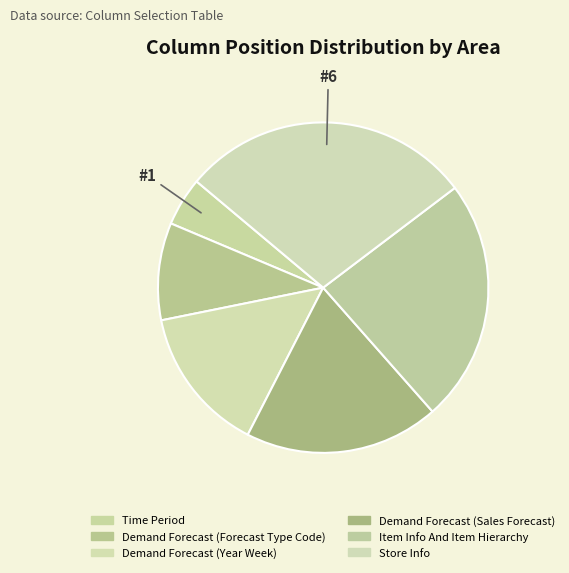

How many slices are in this pie chart?

6